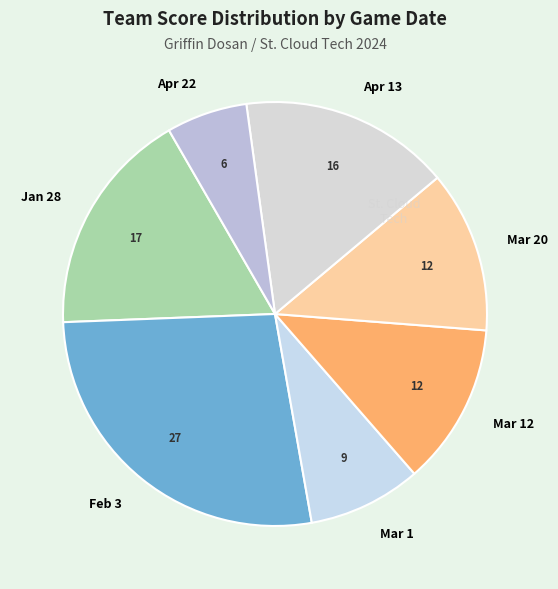

Which has a higher value, Jan 28 or Mar 20?

Jan 28